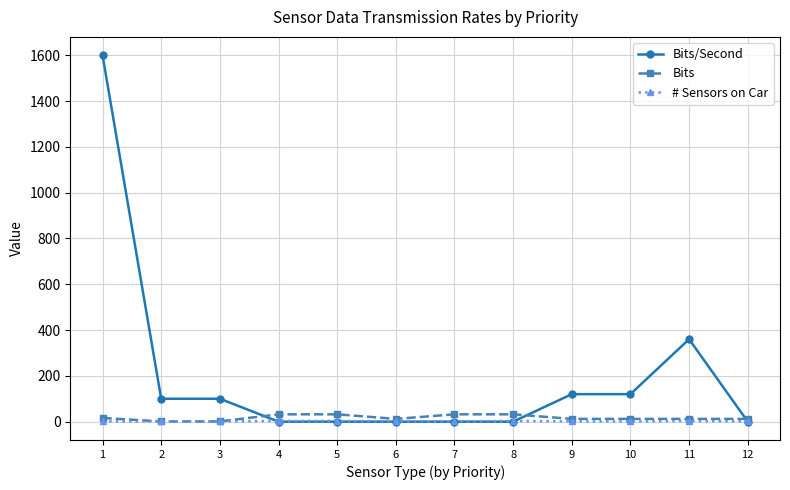

At which label does Bits/Second first exceed 100?

1